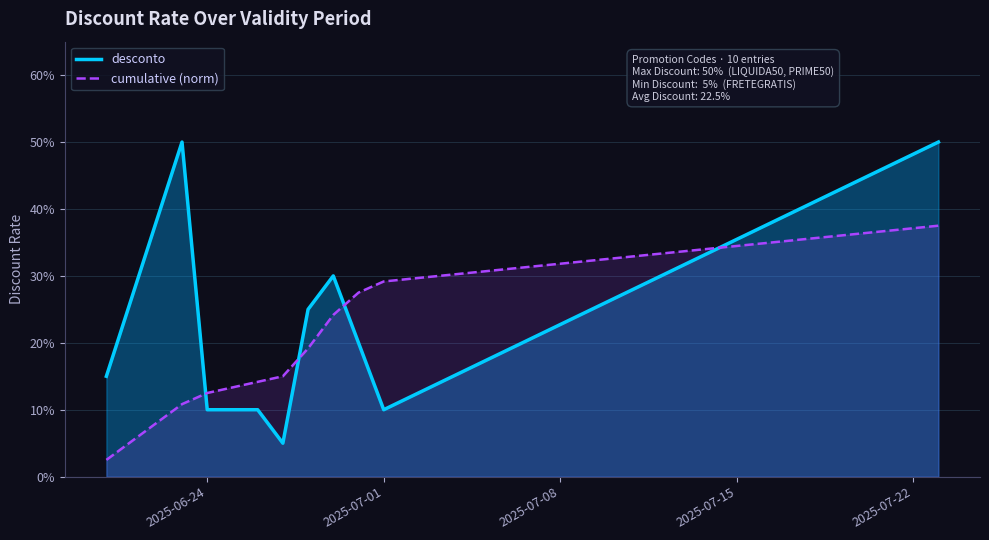

Rank the series by their maximum value, from lowest to highest.

cumulative (norm), desconto